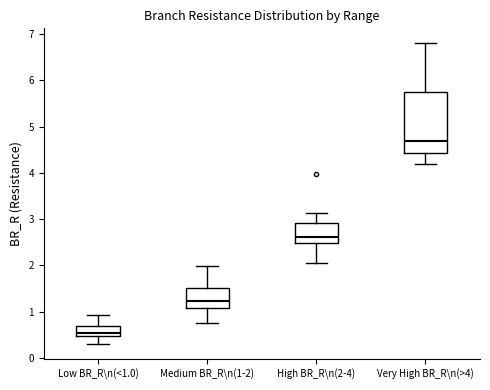

Which box's median line is the lowest?

Low BR_R\n(<1.0)